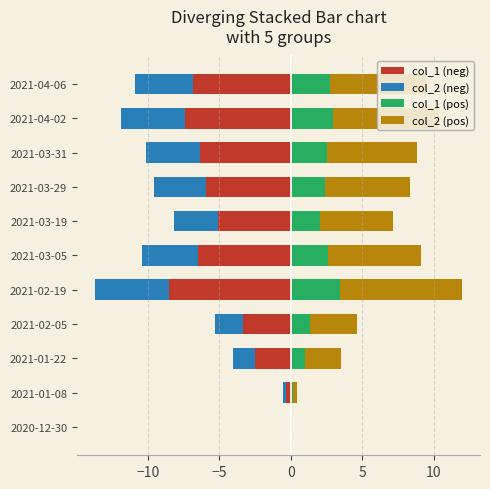

Is it true that col_2 (pos) equals 9.5 at 2021-03-05?

False